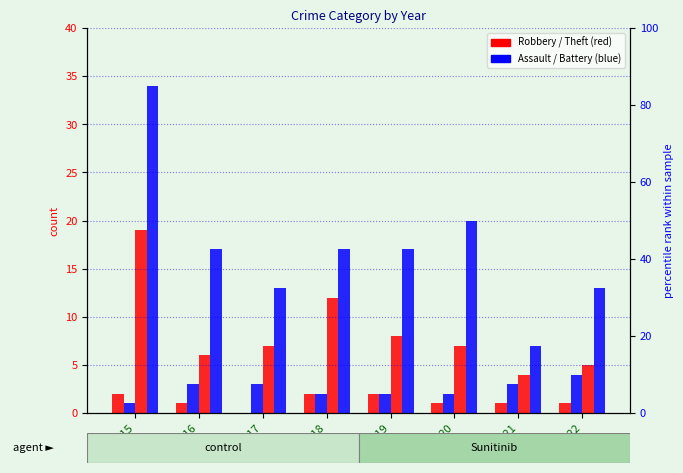

How many categories are shown in the chart?

8